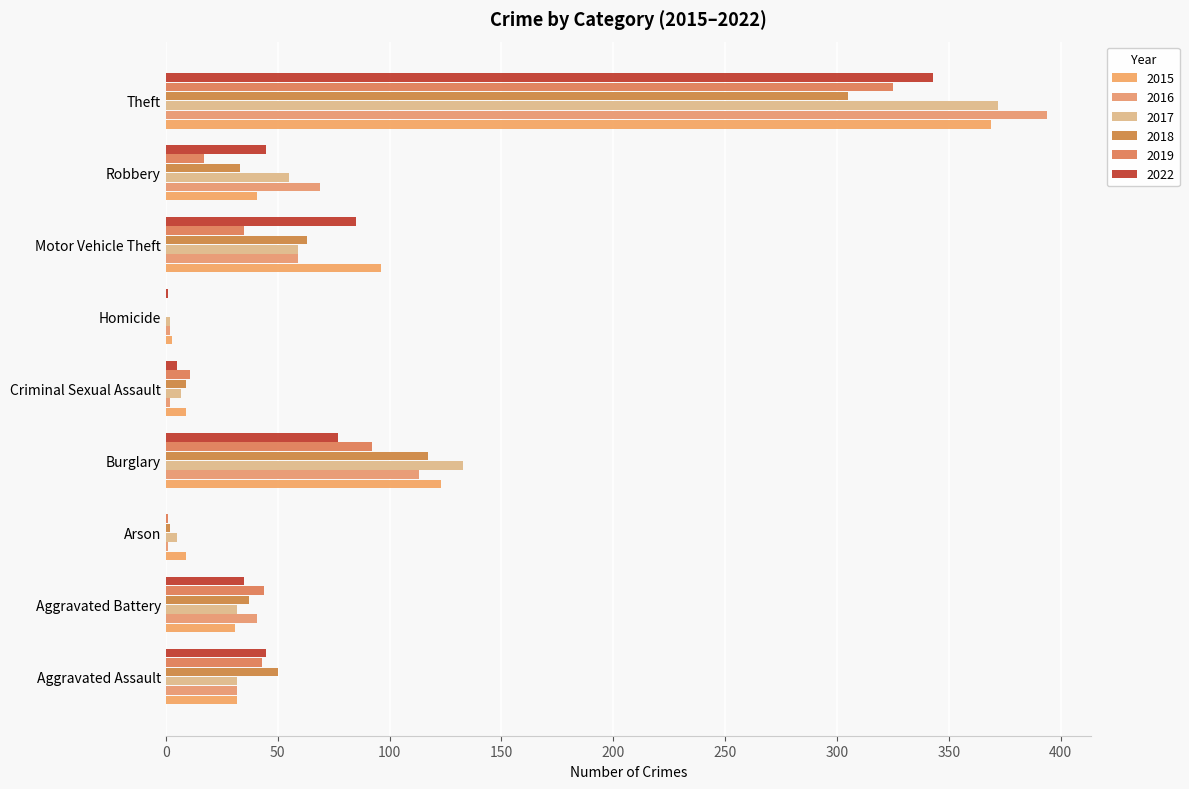

Where is 2015 nearest to the value 186?

Burglary